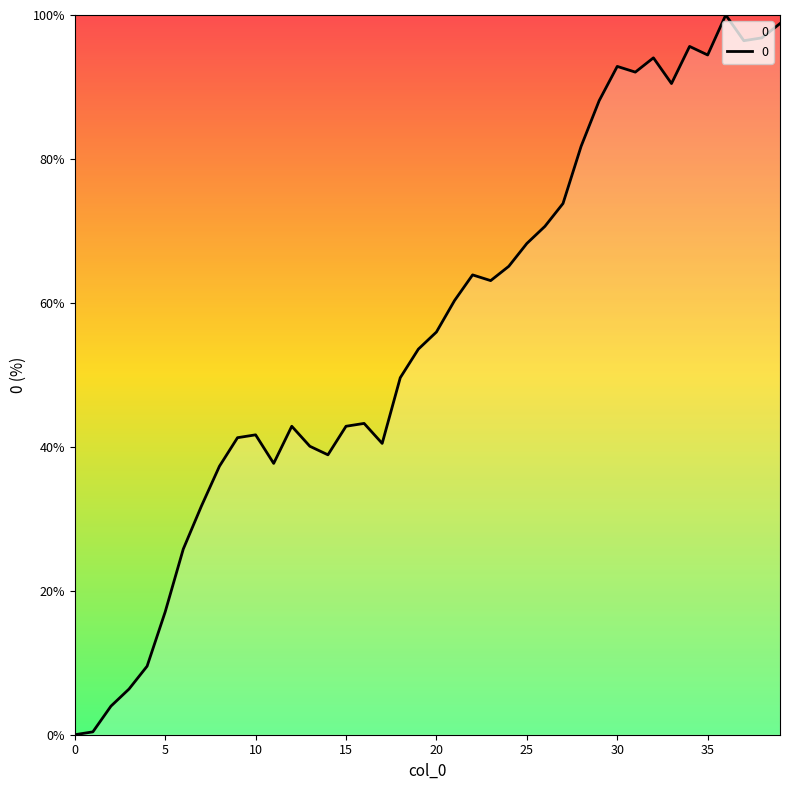

What is the difference between the maximum and minimum values?

100.0